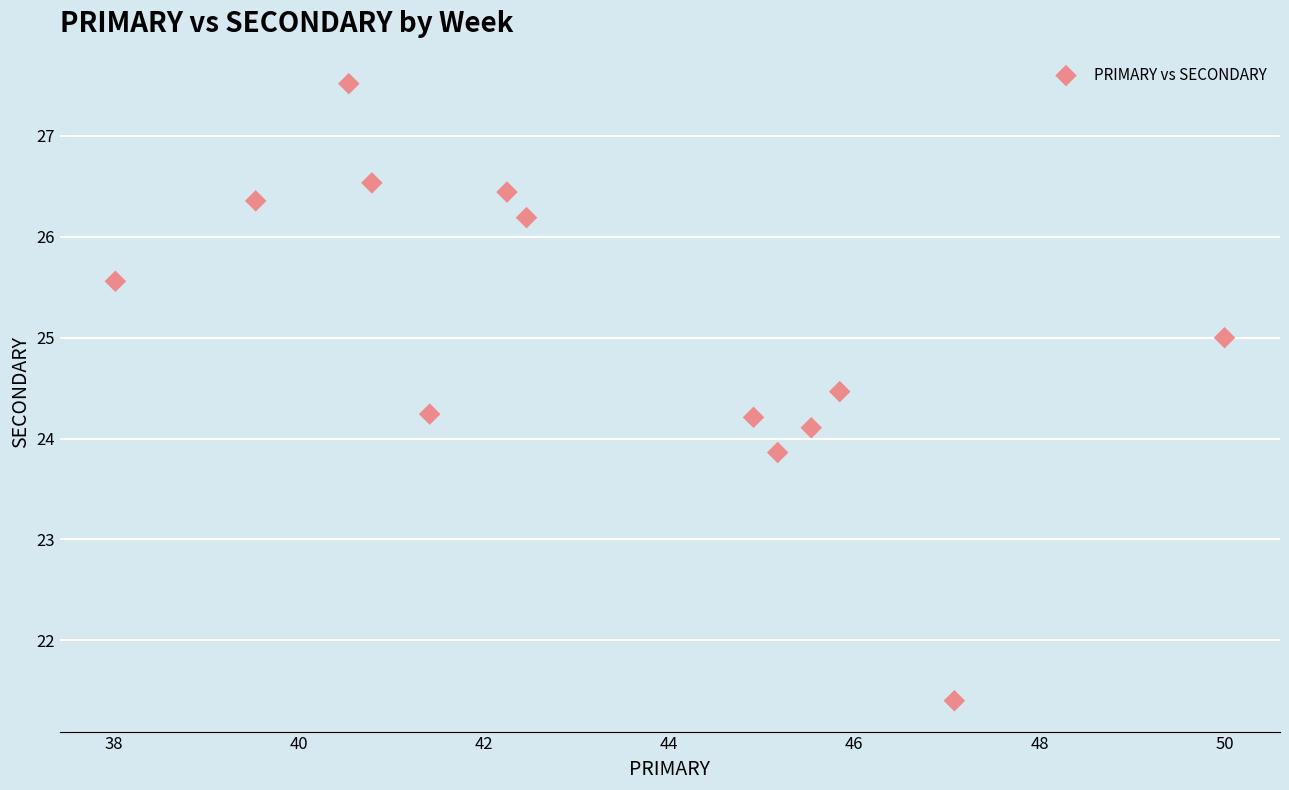

What is the range of X values (max minus min)?

12.0